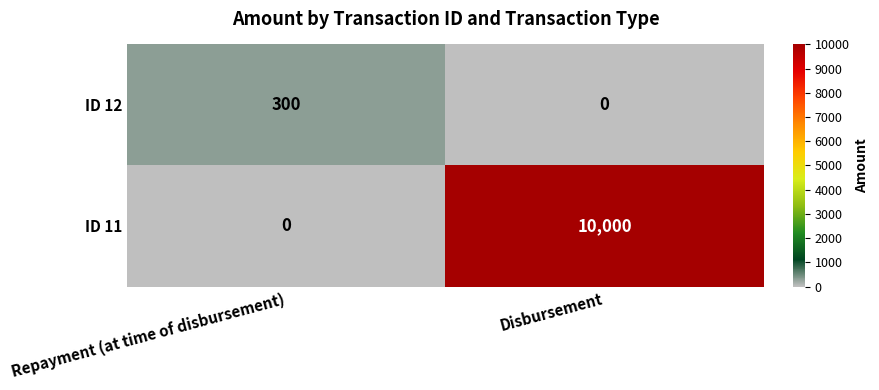

The ID 11 series shows 0 at Repayment (at time of disbursement). True or false?

True